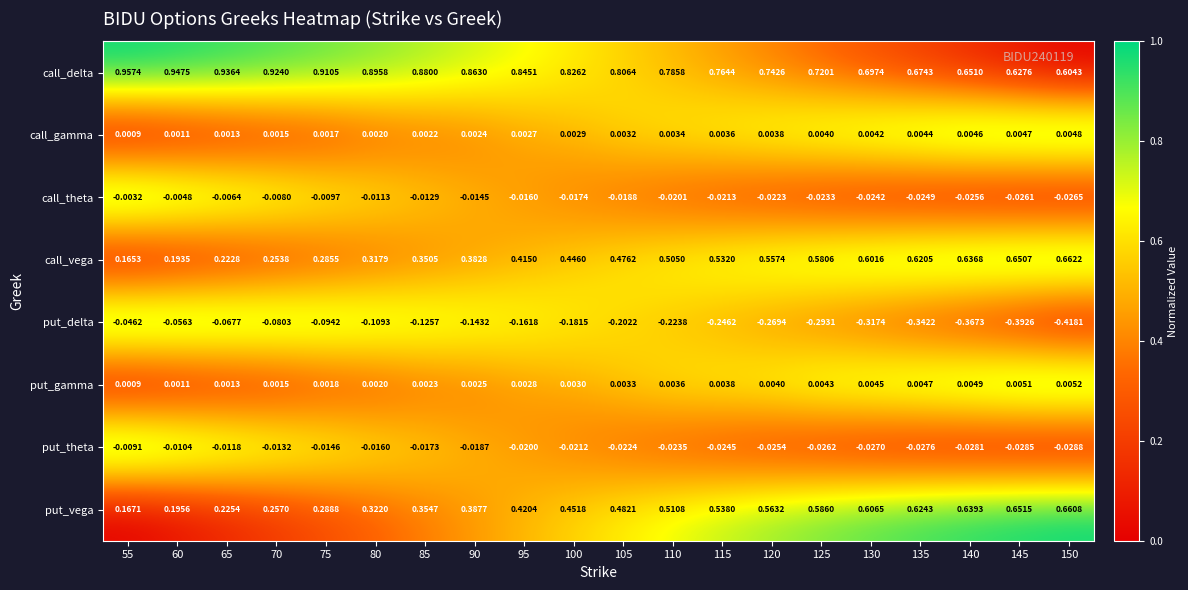

Is the value of call_delta at 95 greater than the value of call_theta at 95?

Yes